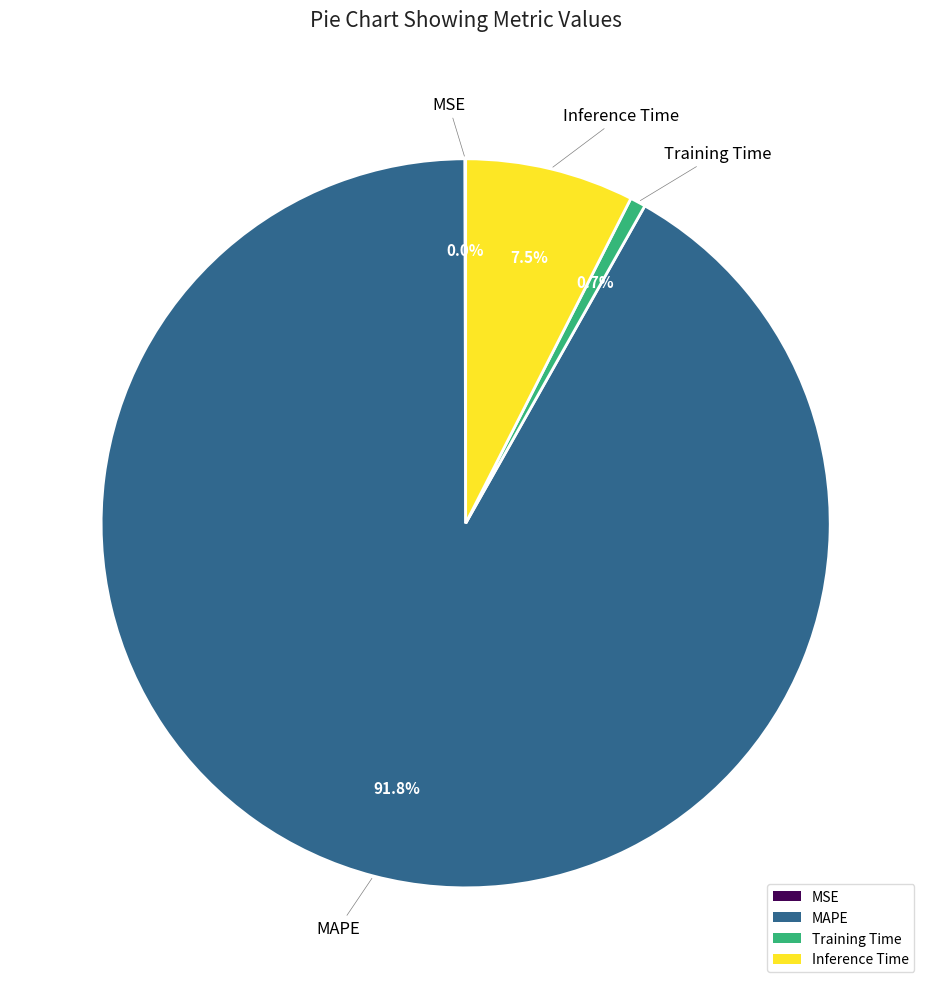

Which has a higher value, Training Time or MAPE?

MAPE